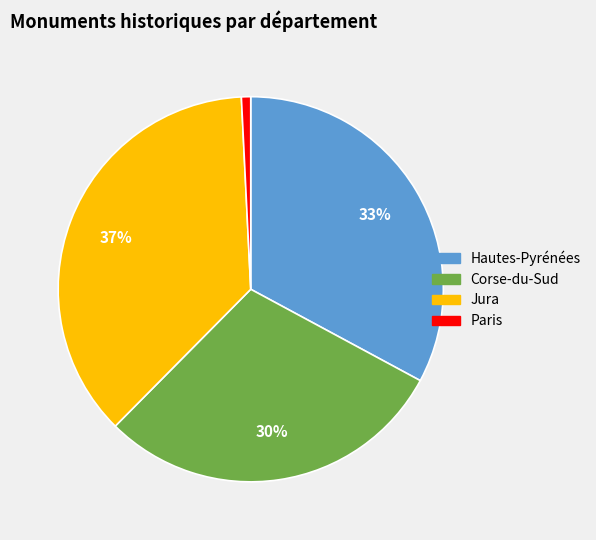

To the nearest percent, what percentage of the pie is Corse-du-Sud?

30%